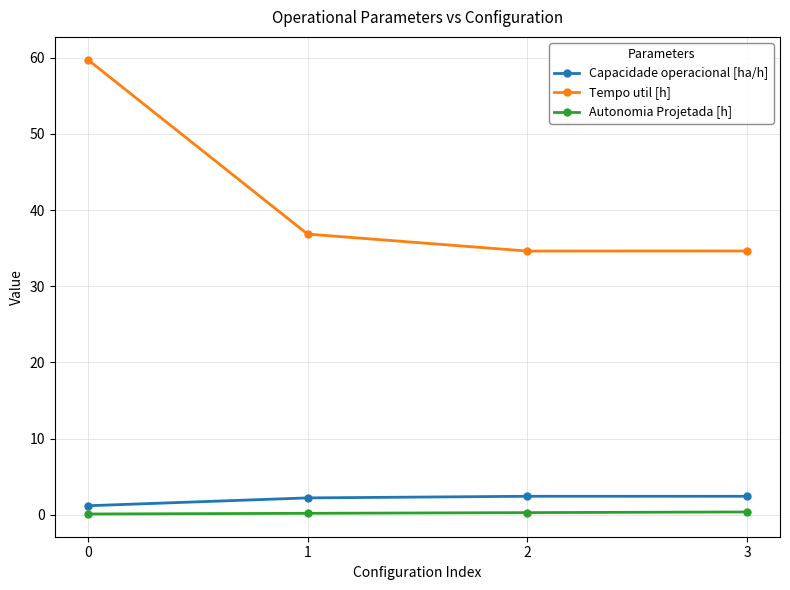

What is the value of the Autonomia Projetada [h] point at the 4th from the left?

0.4